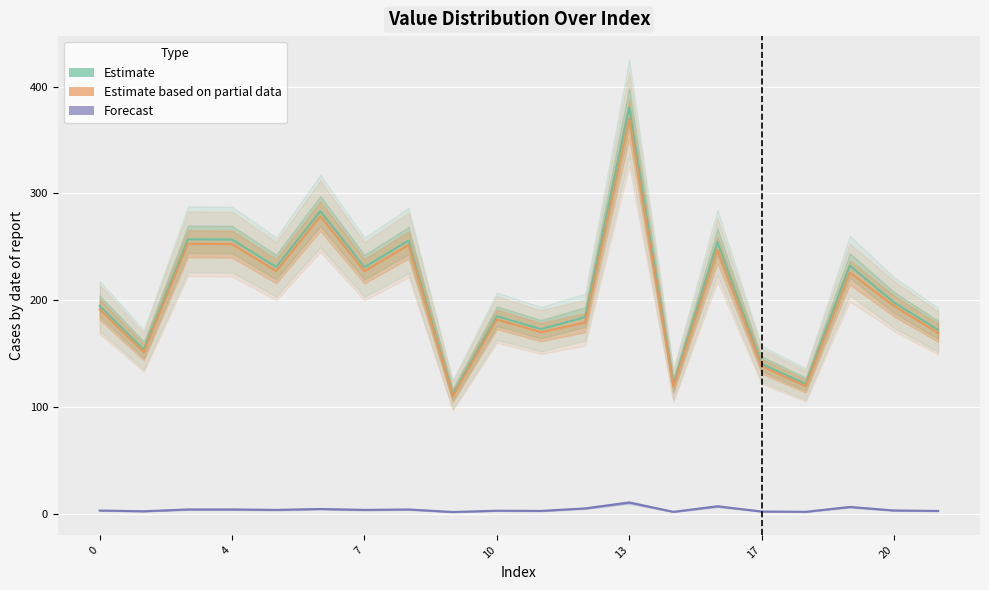

At how many categories does at least one series exceed 72?

20